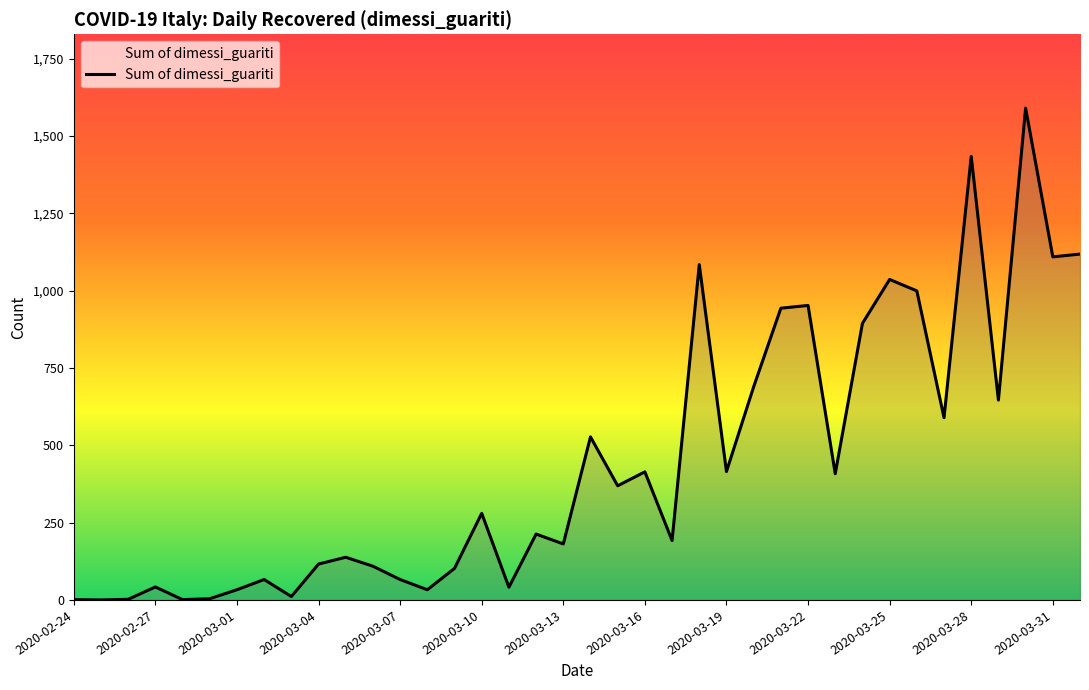

What is the difference between the maximum and minimum values?

1590